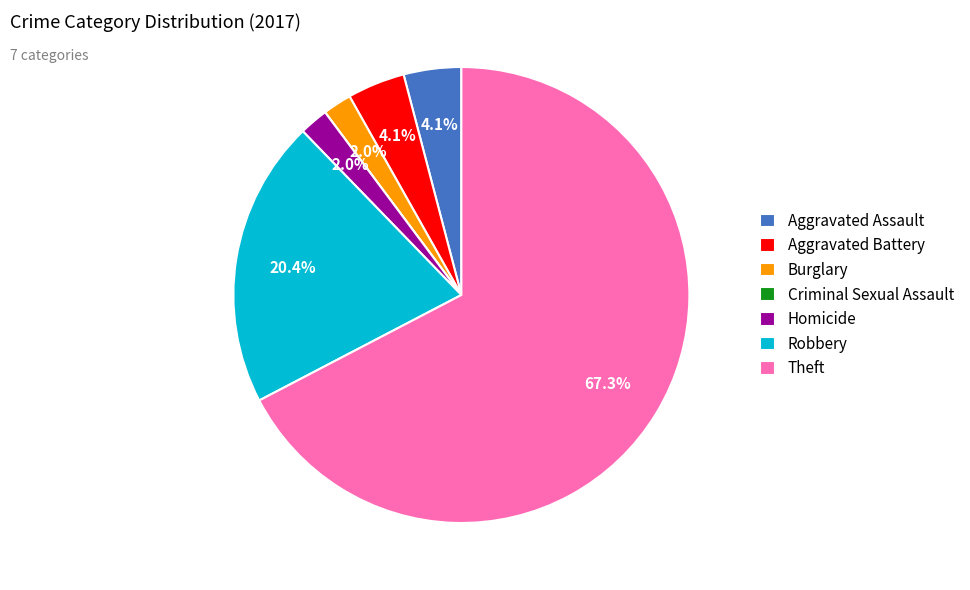

To the nearest percent, what percentage of the pie is Homicide?

2%